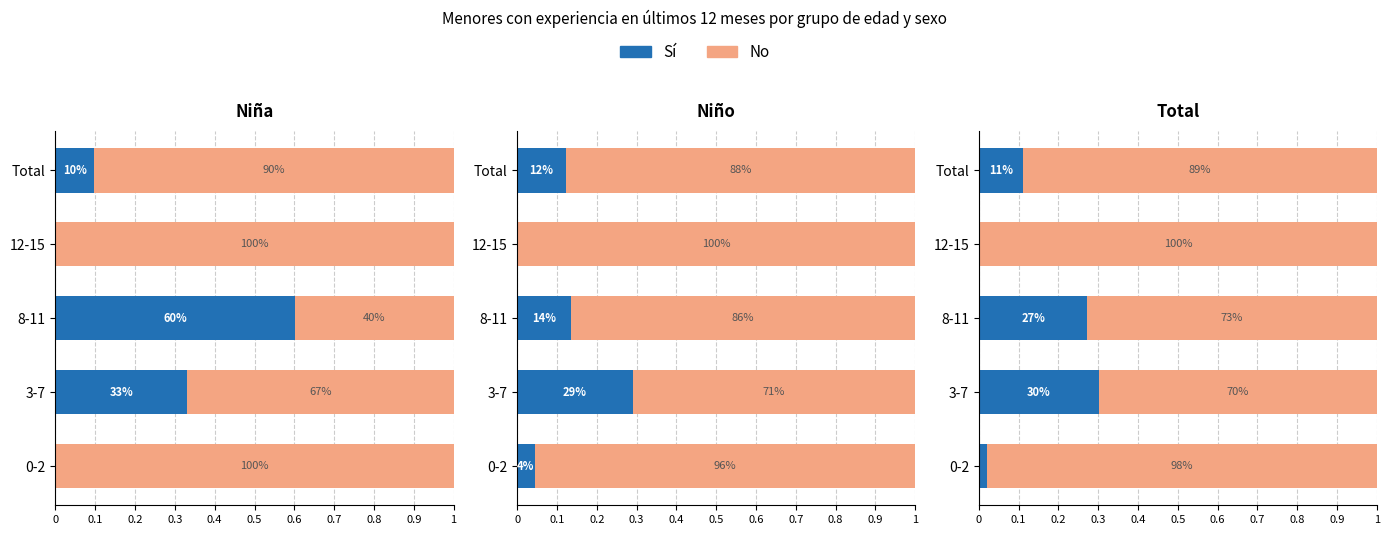

What is the value of the Sí bar at the 3rd from the left?

0.3